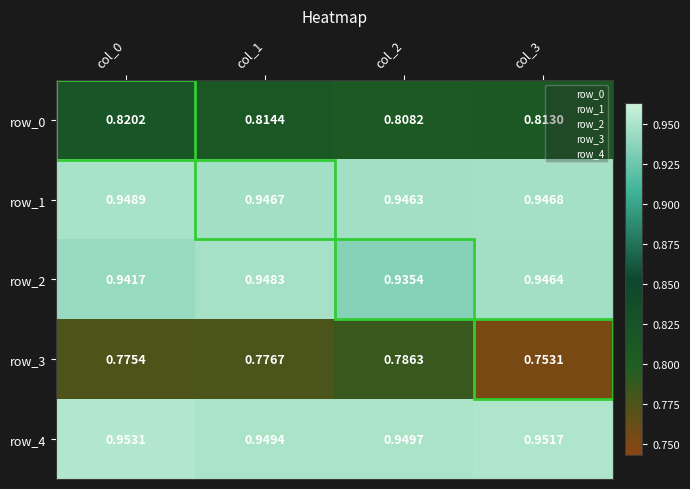

Is the value of row_2 at col_0 greater than the value of row_4 at col_1?

No